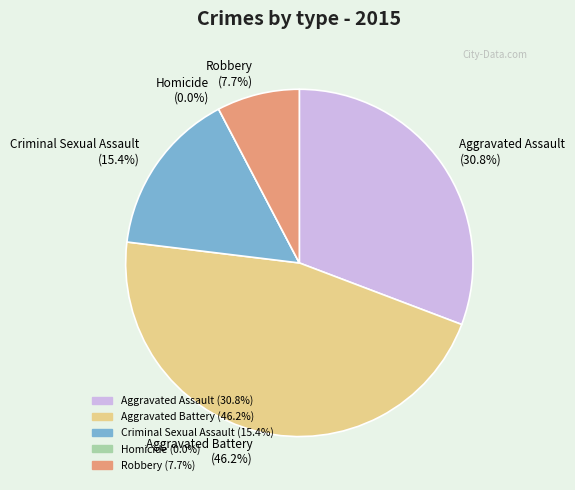

Is it true that Robbery is 1% of the pie?

False